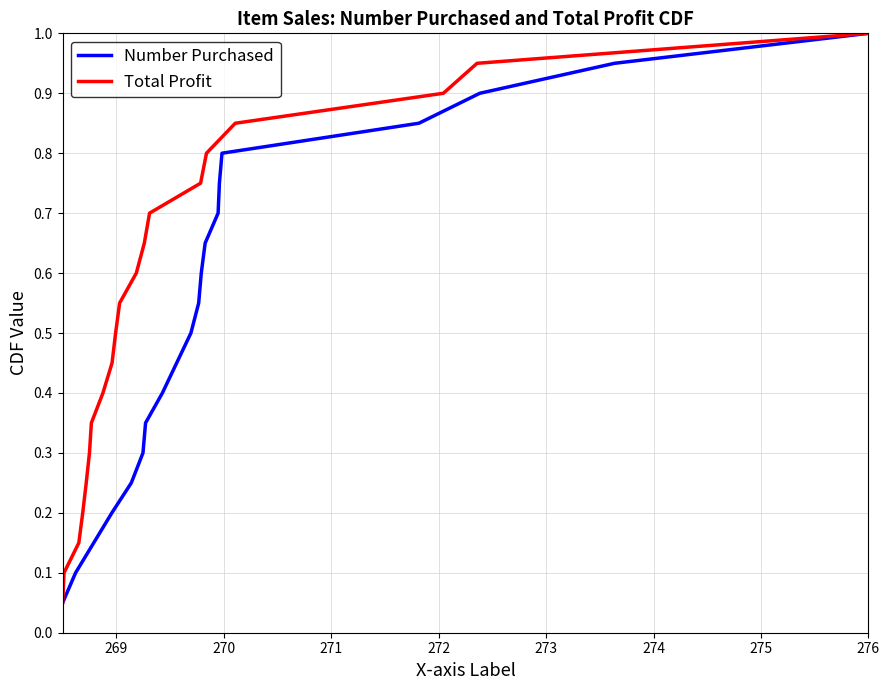

Which series changed the most between 272 and 19?

Number Purchased